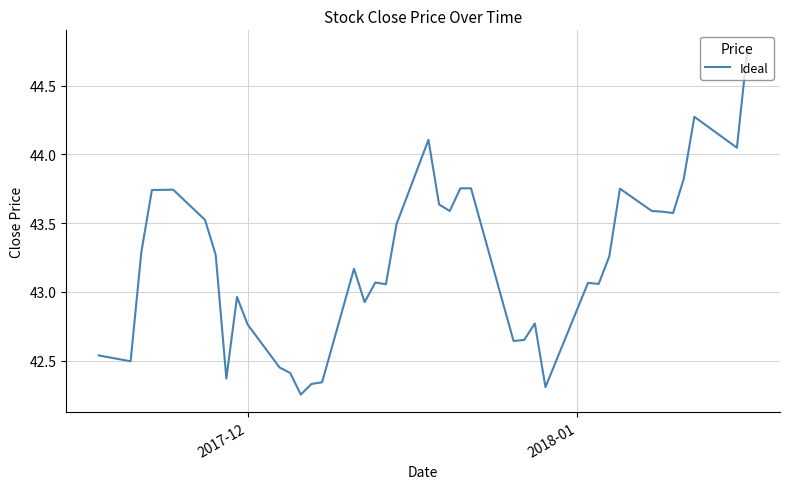

What is the difference between the maximum and minimum values?

2.5